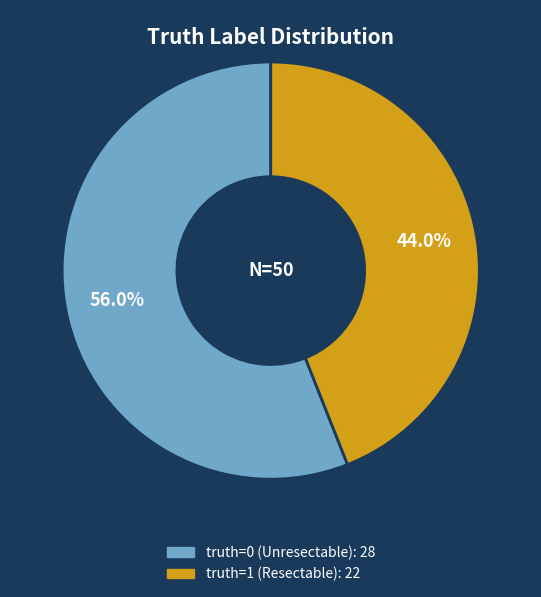

Rank the categories by value from lowest to highest.

truth=1, truth=0